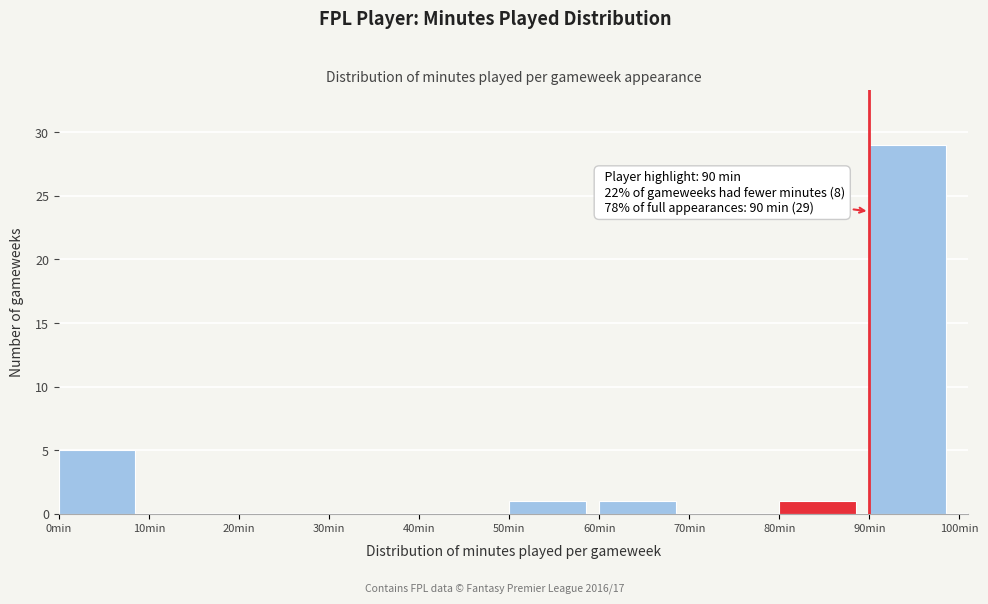

Over which range of the x-axis is the bar tallest?

90 to 100